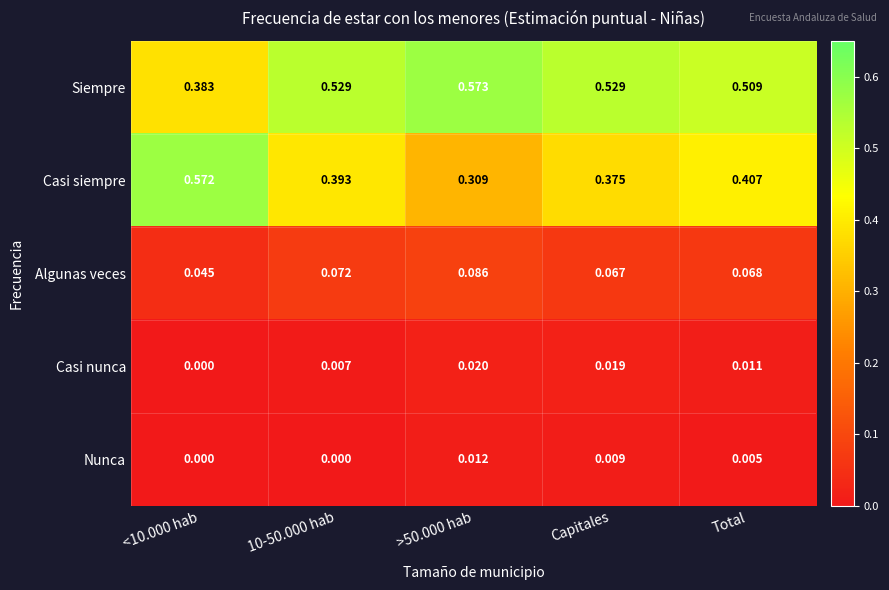

How many series are shown in this chart?

5